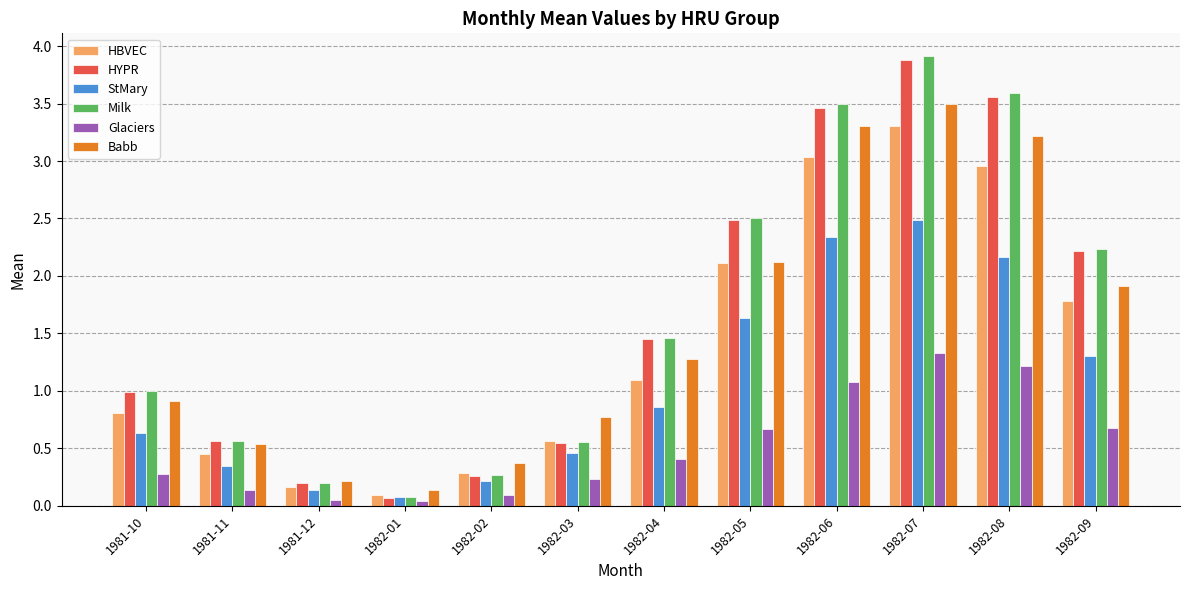

How many bars are there in each group?

6